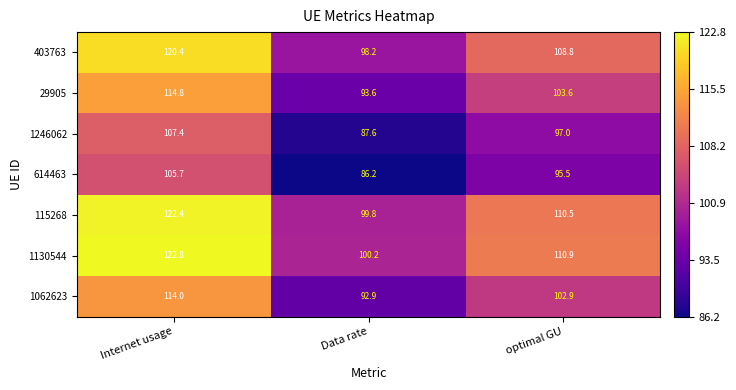

At which category does the chart reach its peak across all series?

Internet usage